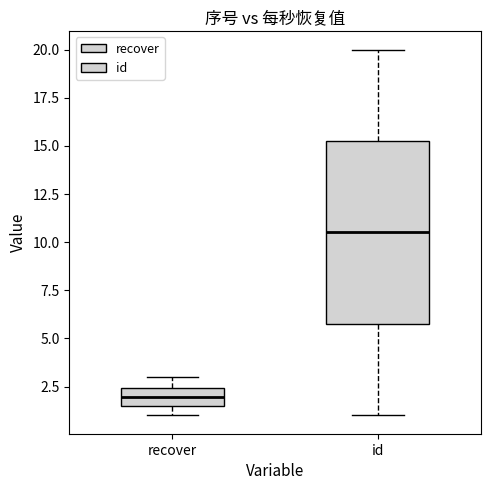

Which box's median line is the lowest?

recover